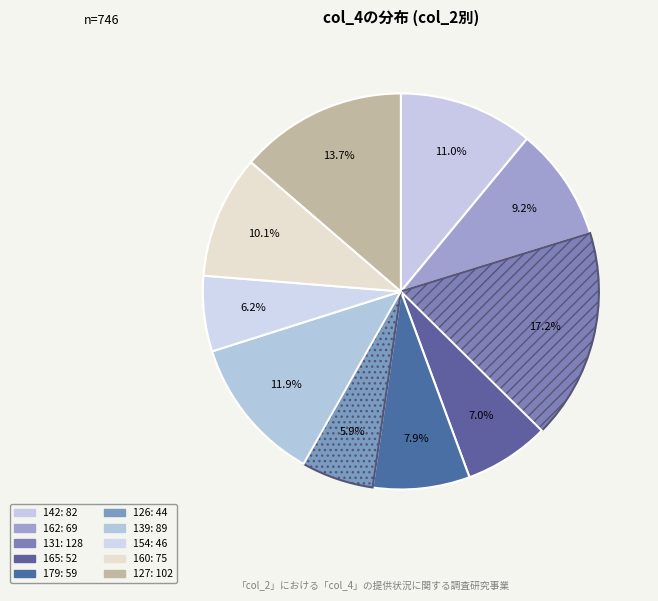

How many slices are in this pie chart?

10